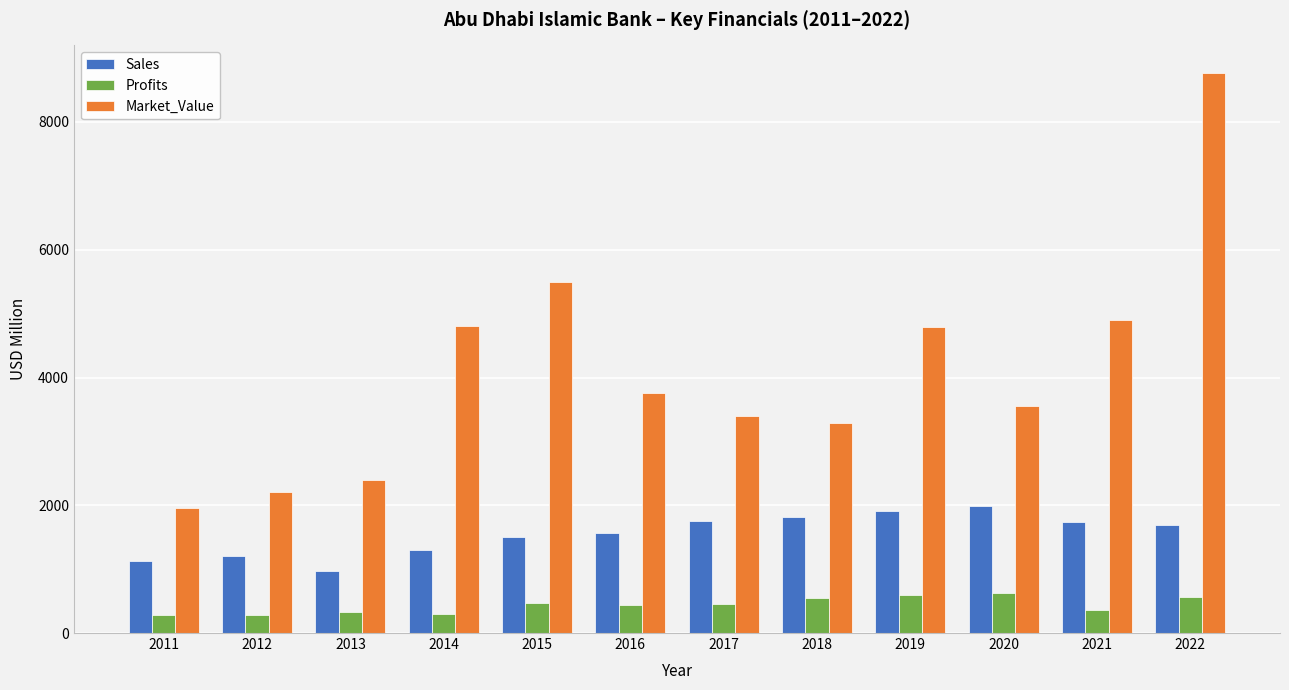

What is the value of the Market_Value bar at the 4th from the left?

4800.0